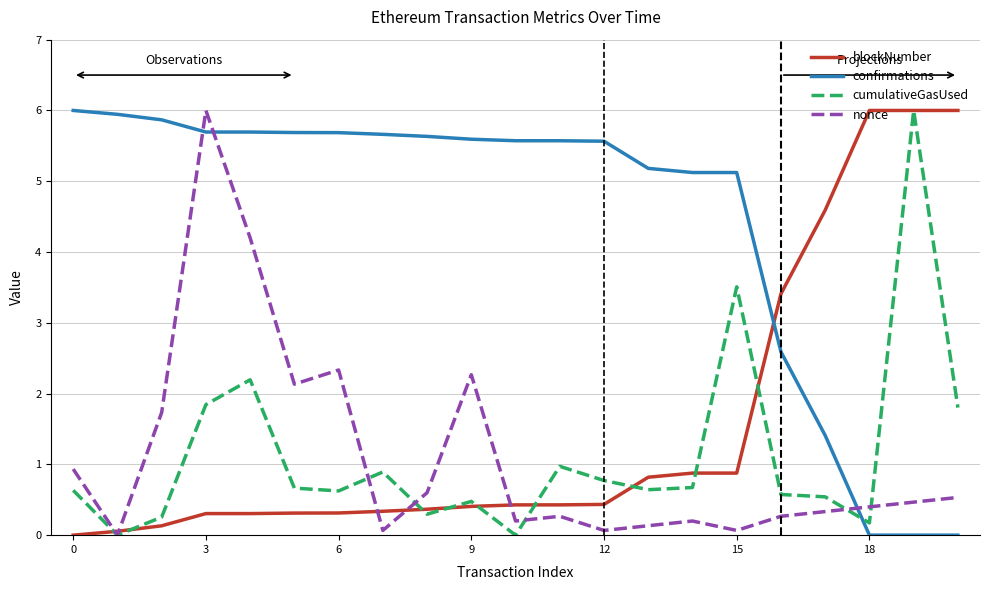

What is the maximum value for nonce?

6.0